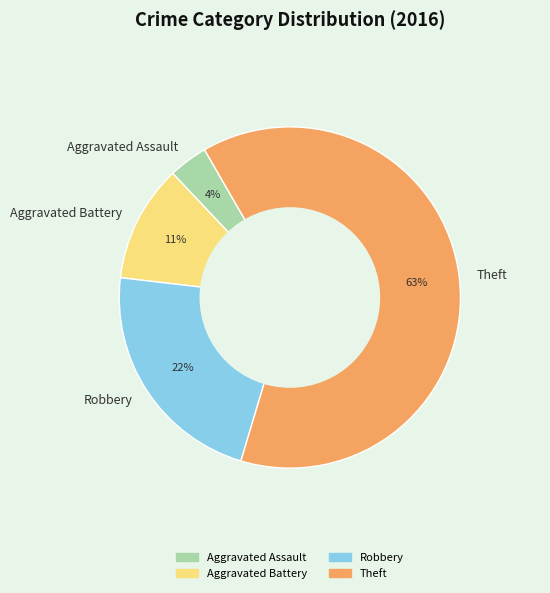

To the nearest percent, what is the difference between the Theft and Aggravated Battery slice percentages?

52%